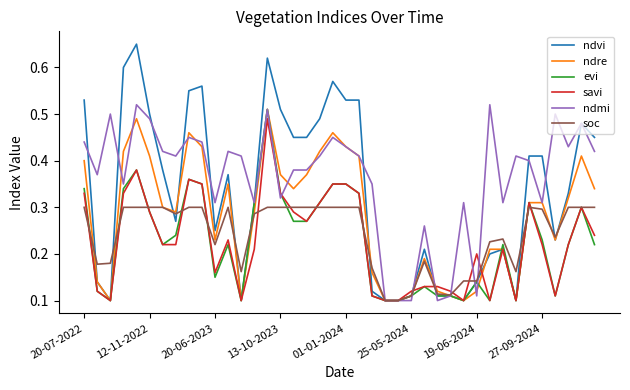

Which series has the widest spread of values?

ndvi